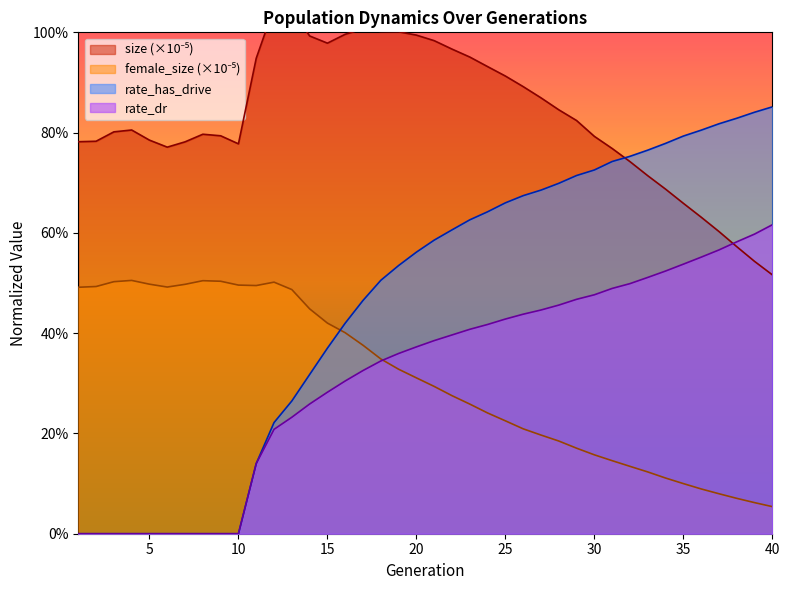

The size series shows 0.5 at 23. True or false?

False